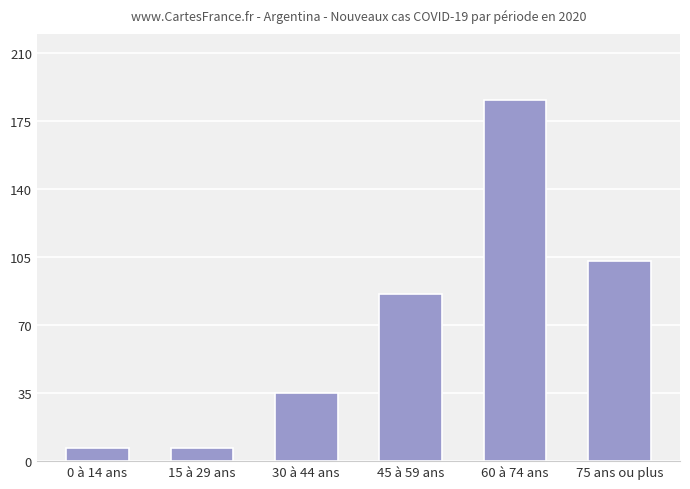

Which label corresponds to the largest value in the chart?

60 à 74 ans